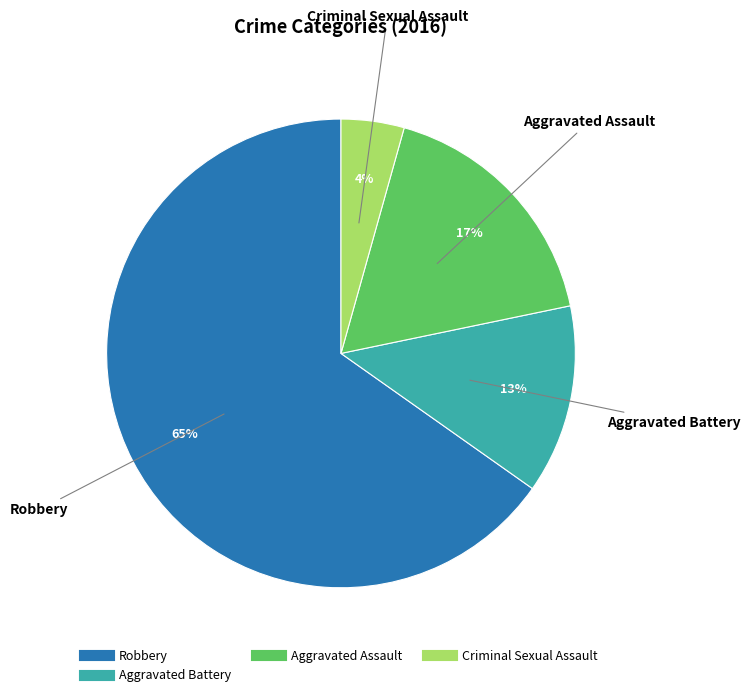

To the nearest percent, what is the average slice percentage?

25%